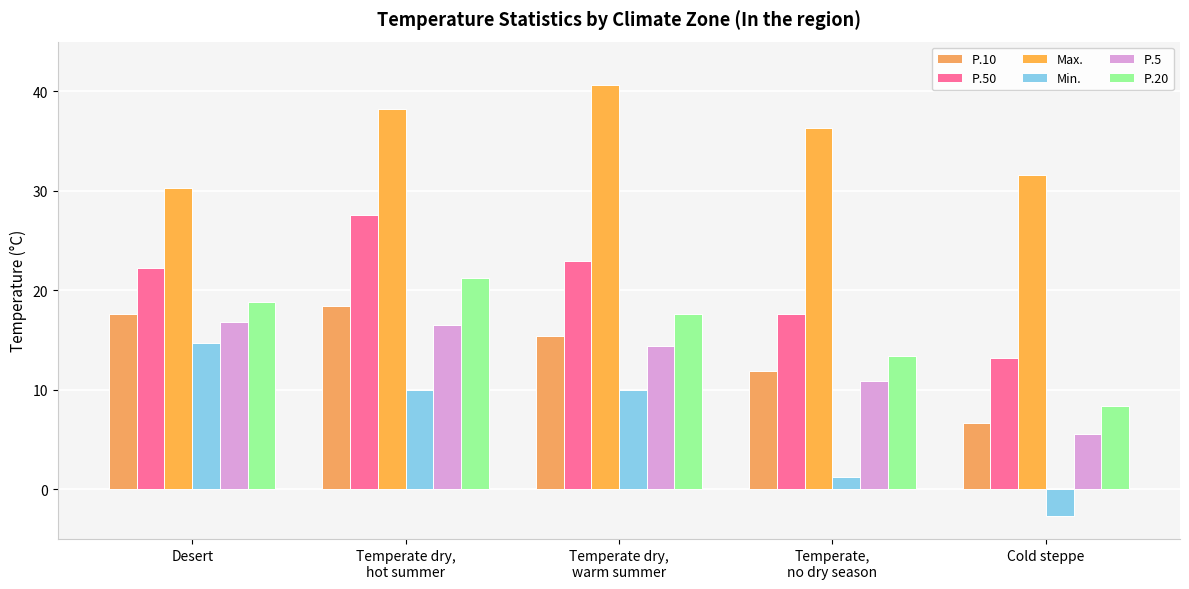

How many groups of bars are there?

5